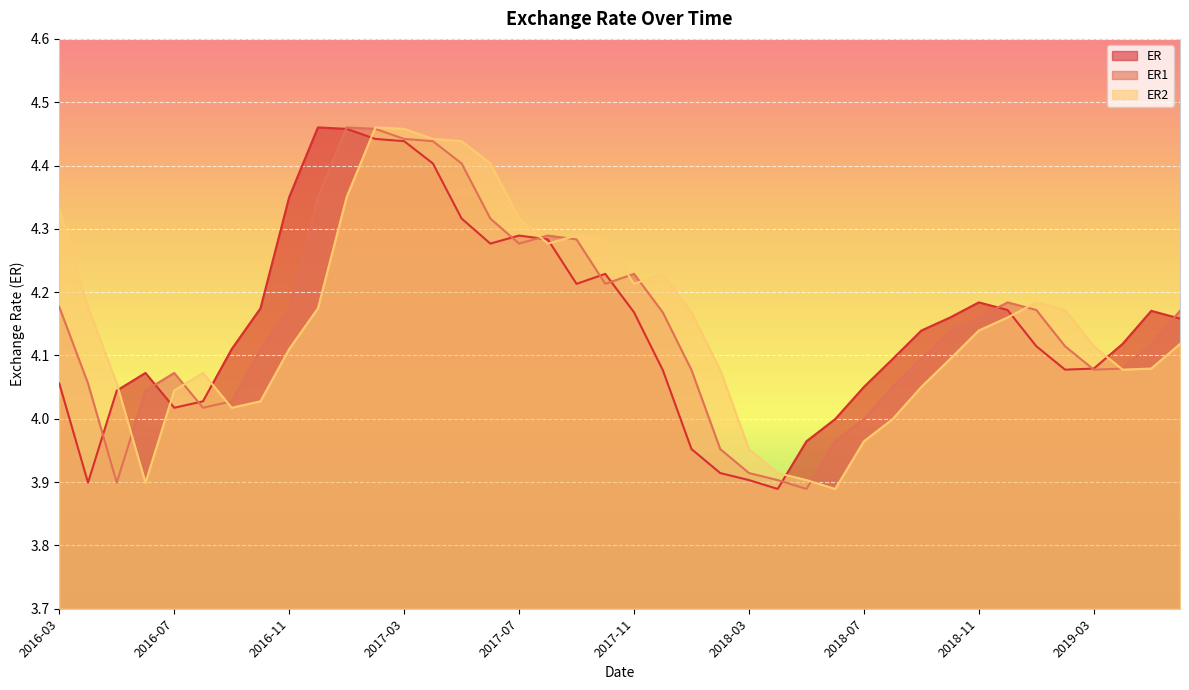

How many data points in ER1 are above 4?

33